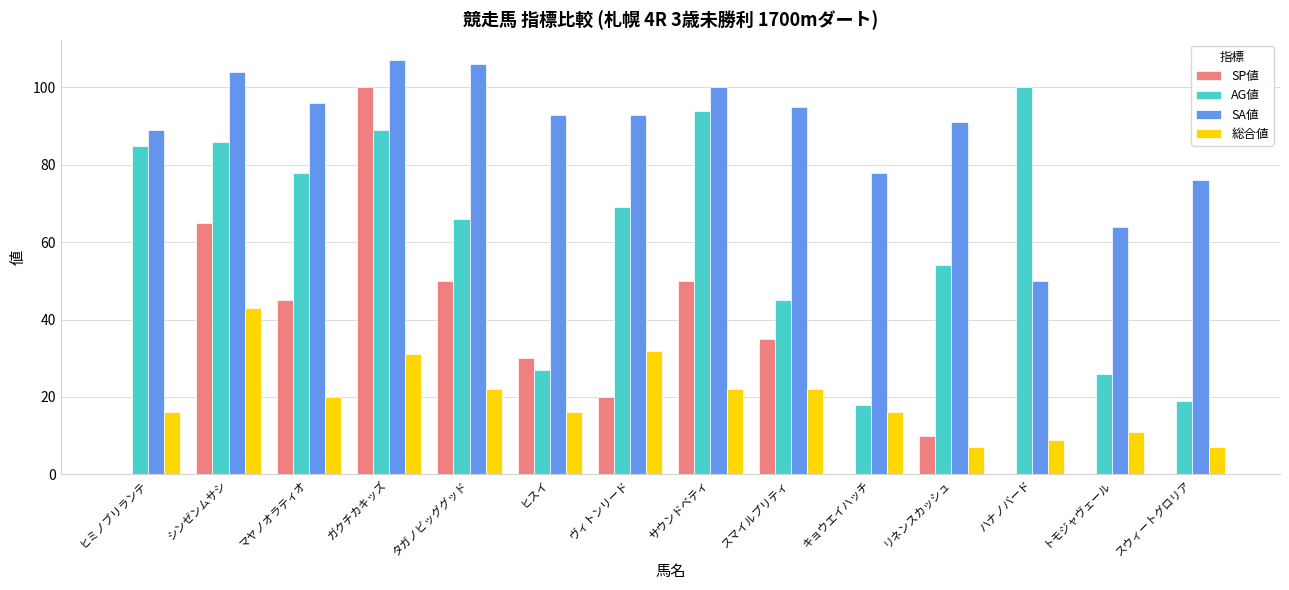

Is it true that 総合値 equals 57 at シンゼンムサシ?

False